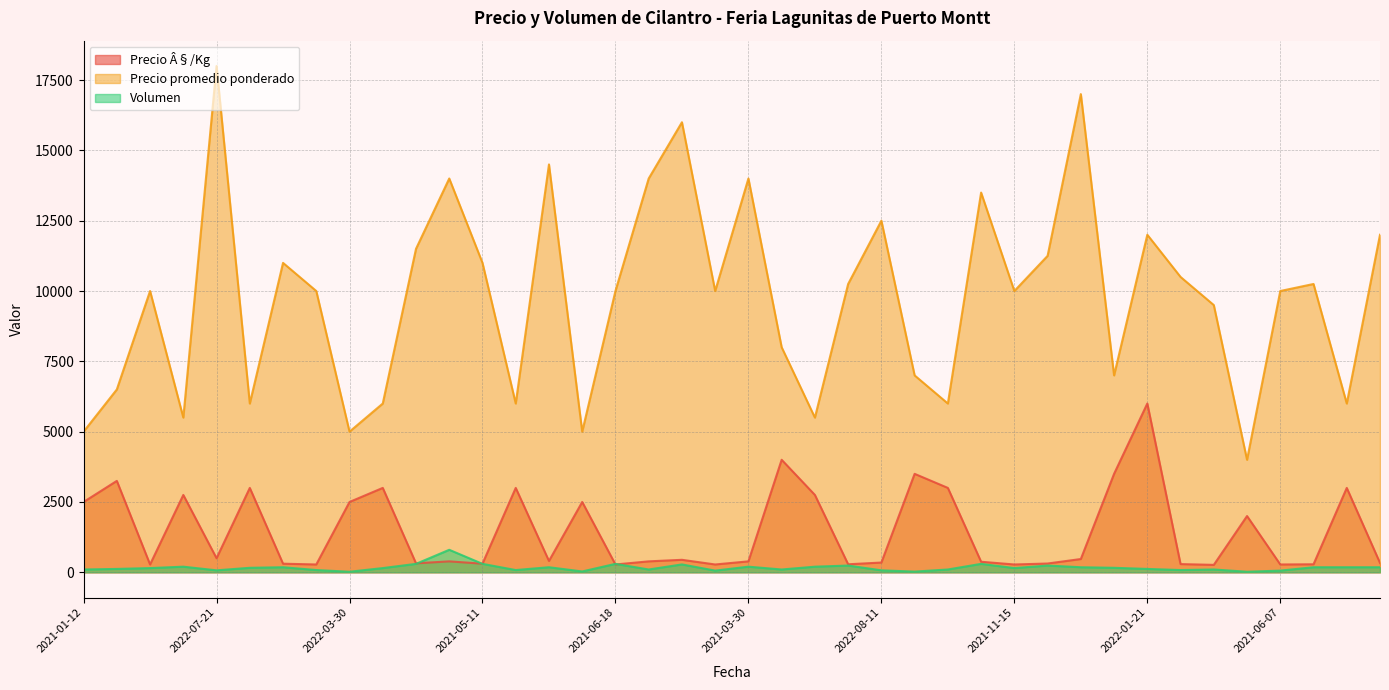

Which has a higher value, 2022-02-15 or 2022-02-22?

2022-02-22